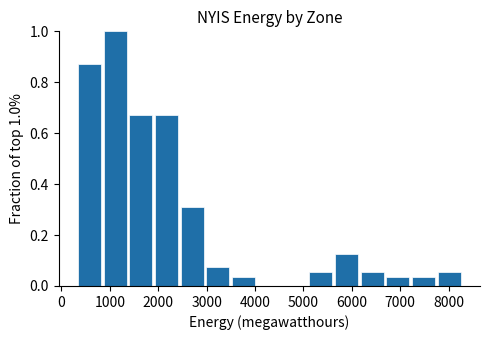

Which range on the x-axis has the tallest bar?

800 to 1400